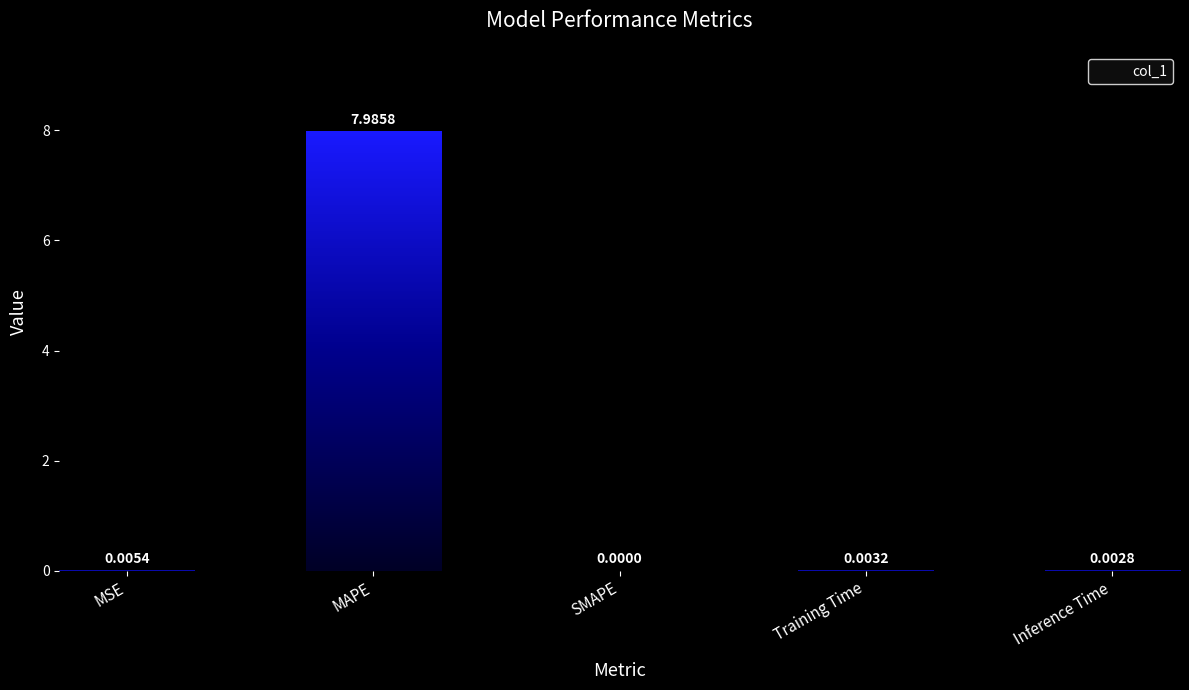

Count the number of categories in the chart.

5